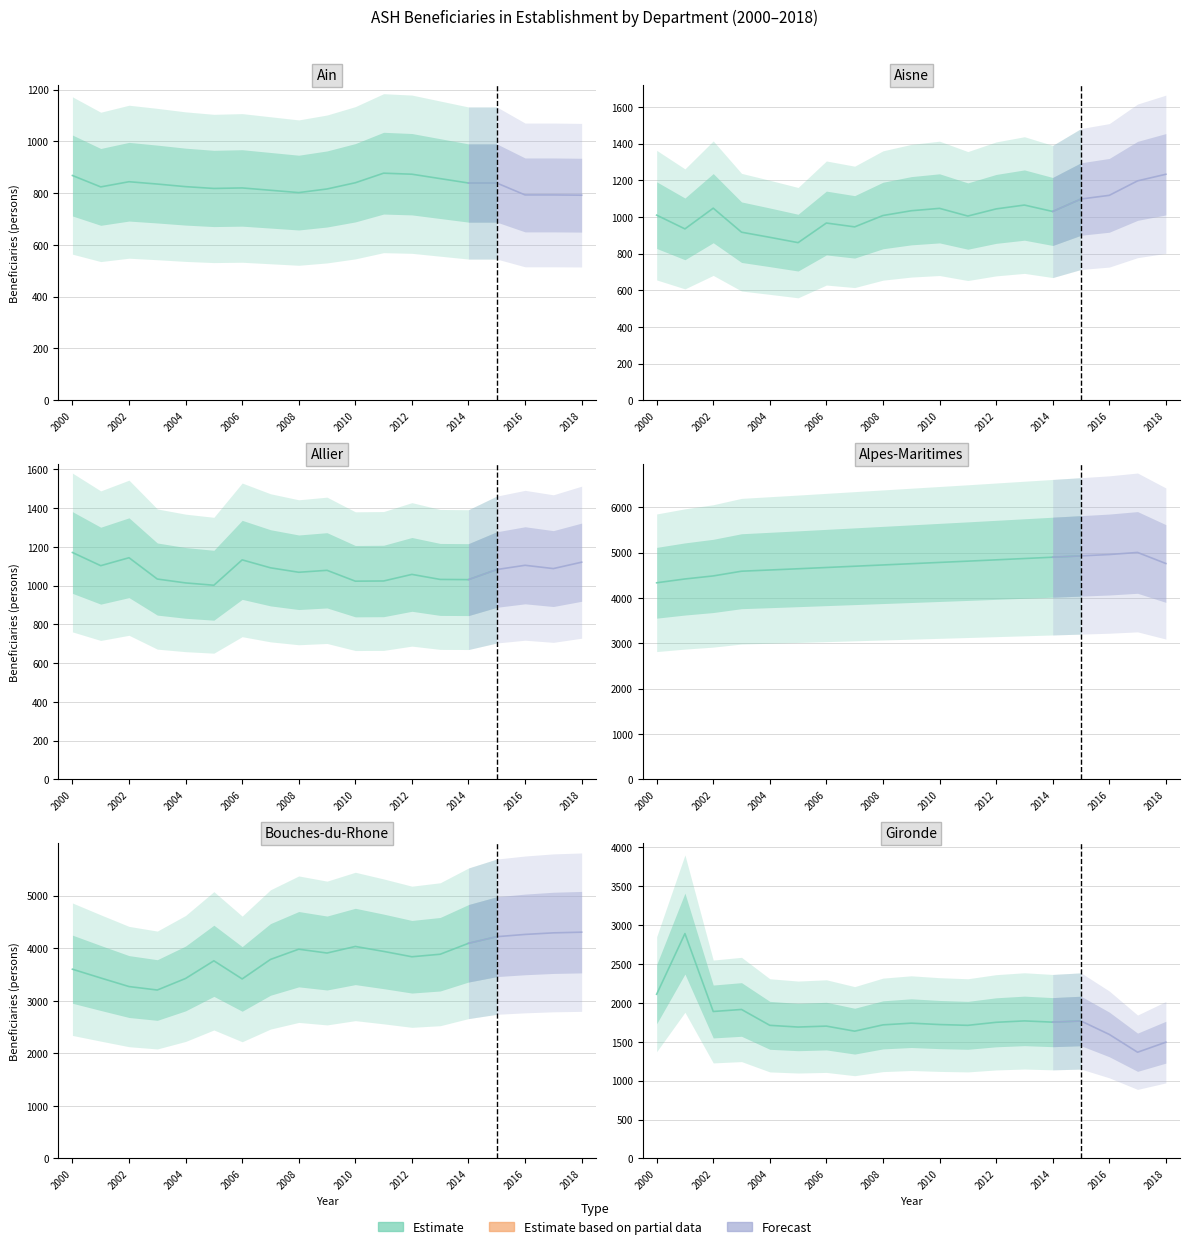

How many lines are shown in the chart?

6